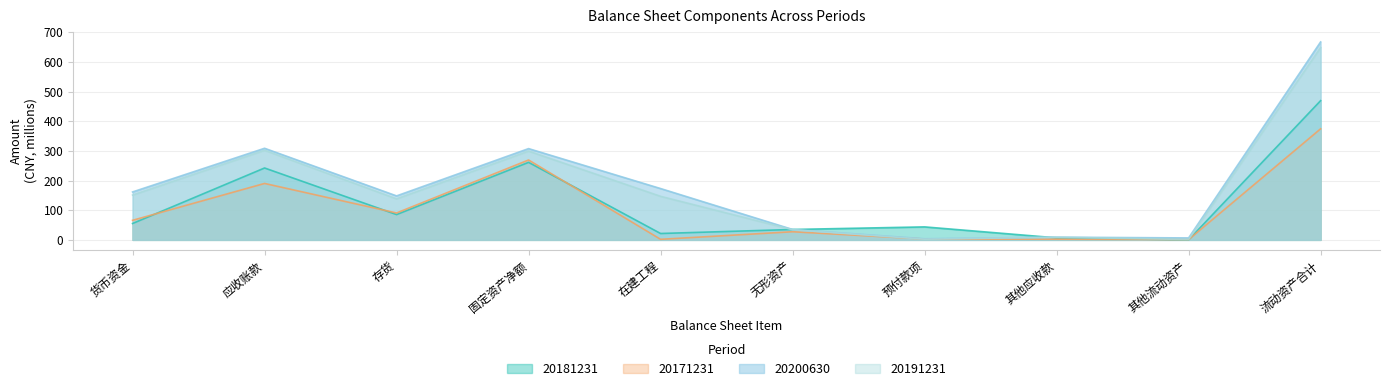

How many lines are shown in the chart?

4